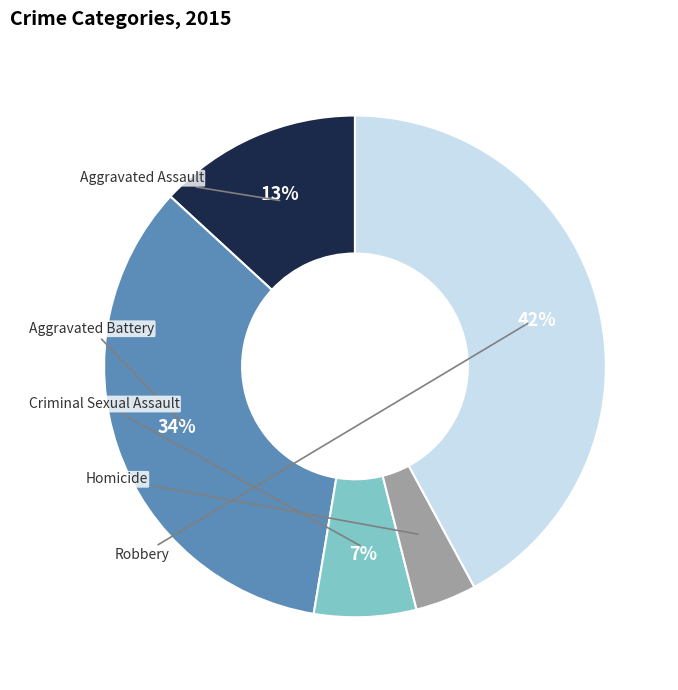

Count the number of slices in the pie.

5